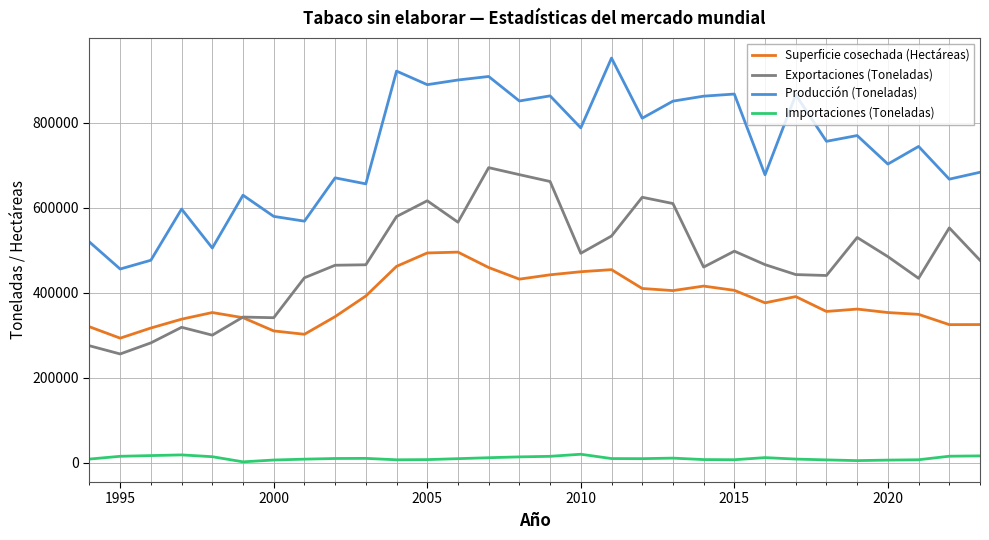

Which series has the largest range (max minus min)?

Producción (Toneladas)